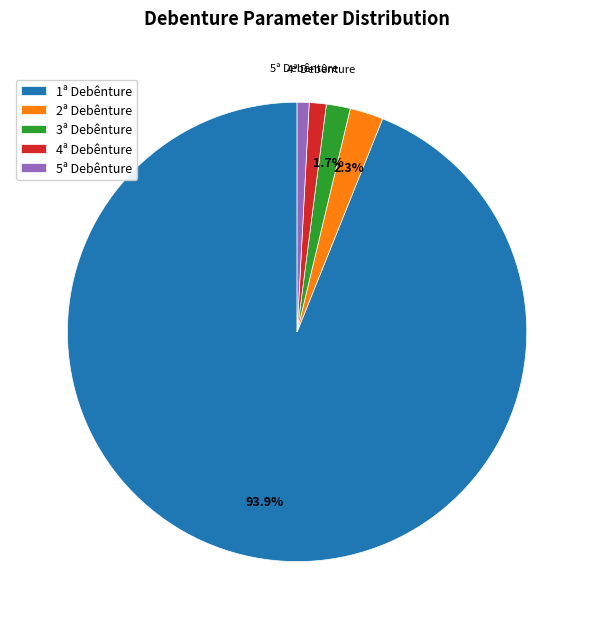

To the nearest percent, what is the difference between the 1ª Debênture and 5ª Debênture slice percentages?

93%